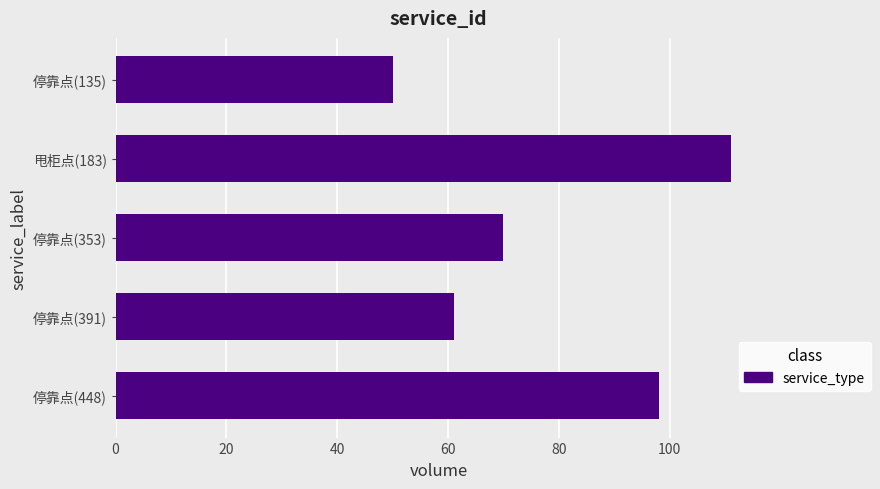

Approximately how many times larger is the value at 停靠点(353) compared to 停靠点(391)?

1.1